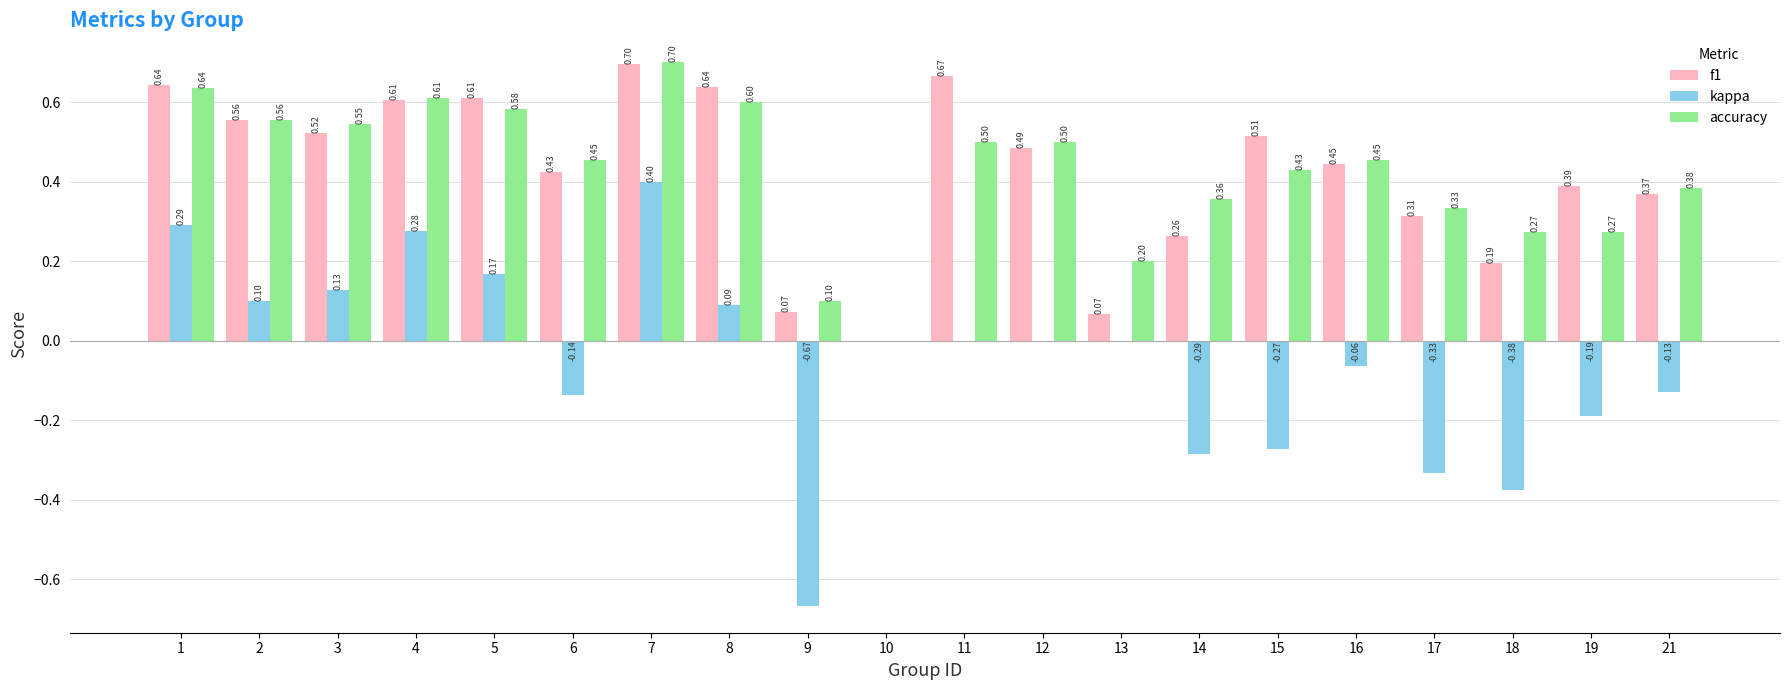

What is the sum of all kappa values?

-1.0